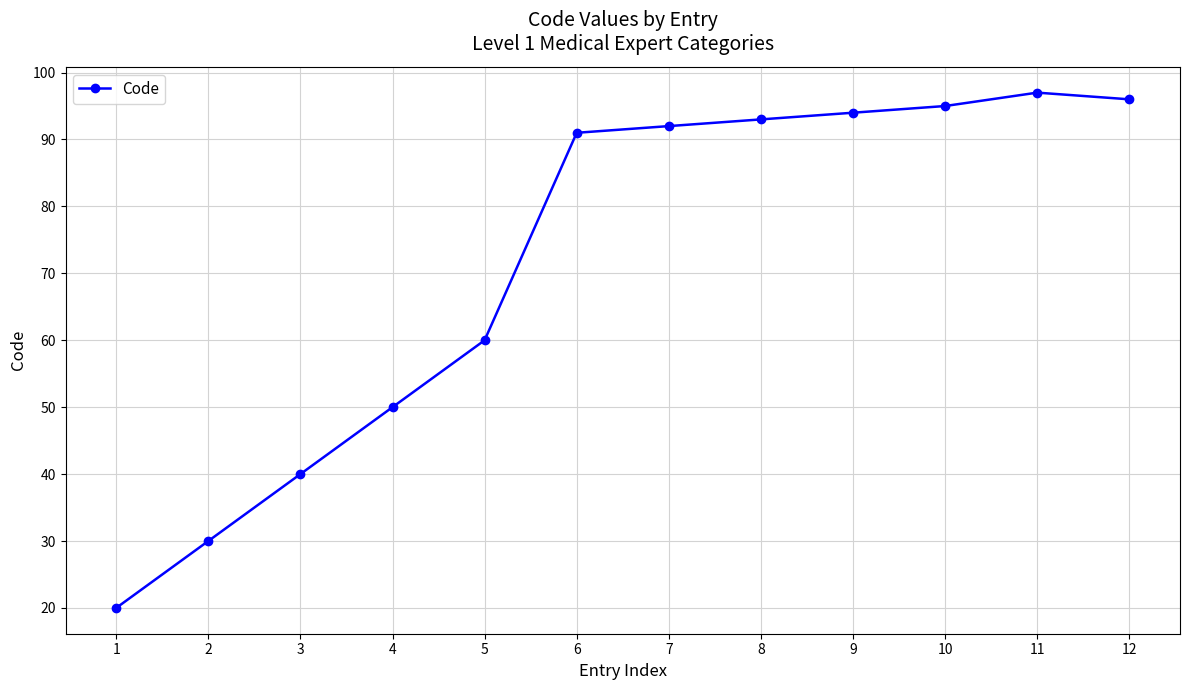

Reading left to right, transcribe all the data shown in this chart.

20	30	40	50	60	91	92	93	94	95	97	96